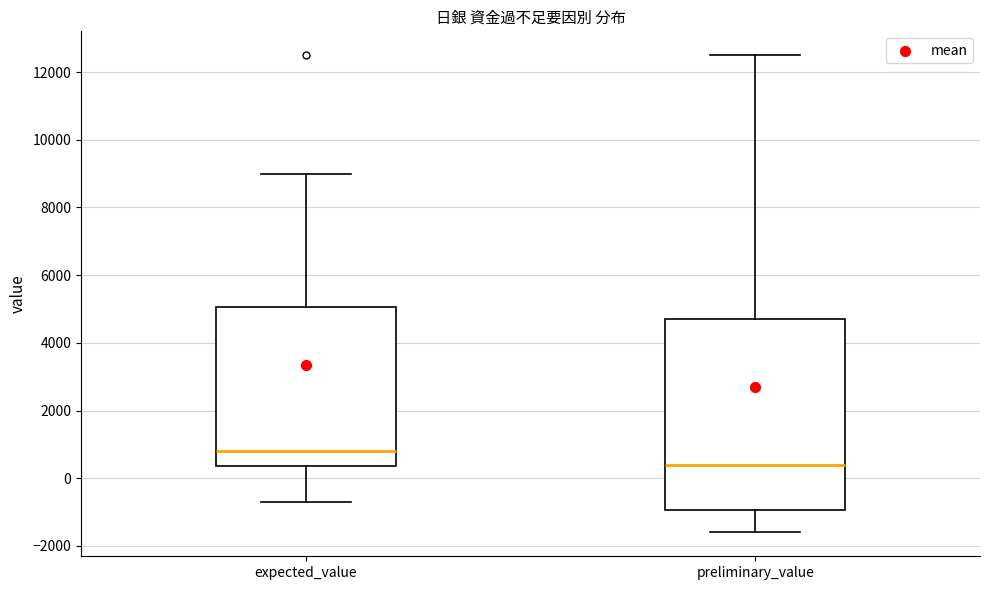

Comparing the boxes themselves (not the whiskers), which one is the tallest?

preliminary_value